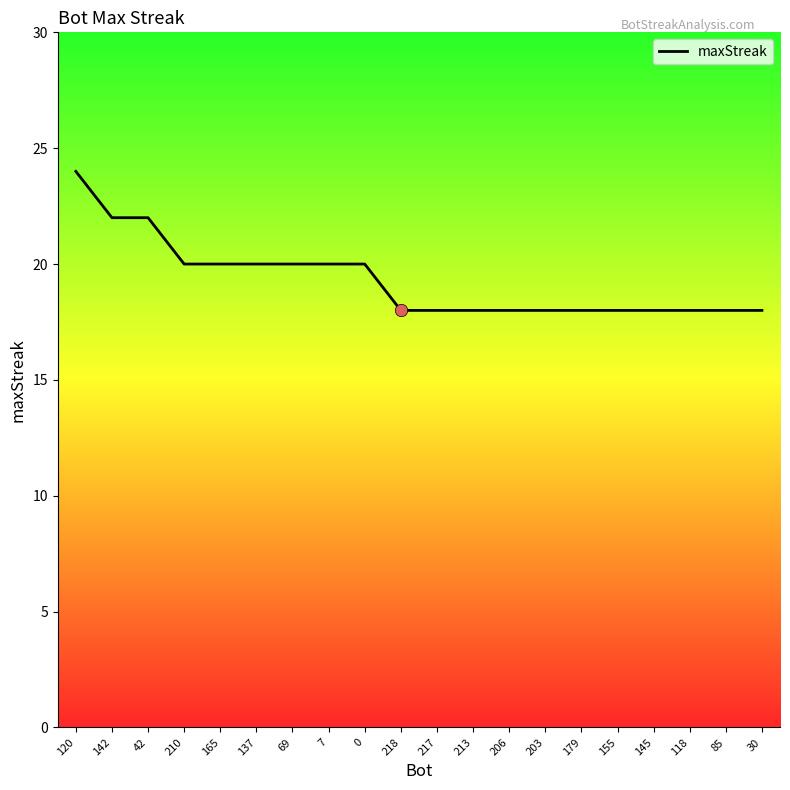

Between 142 and 120, which is larger?

120